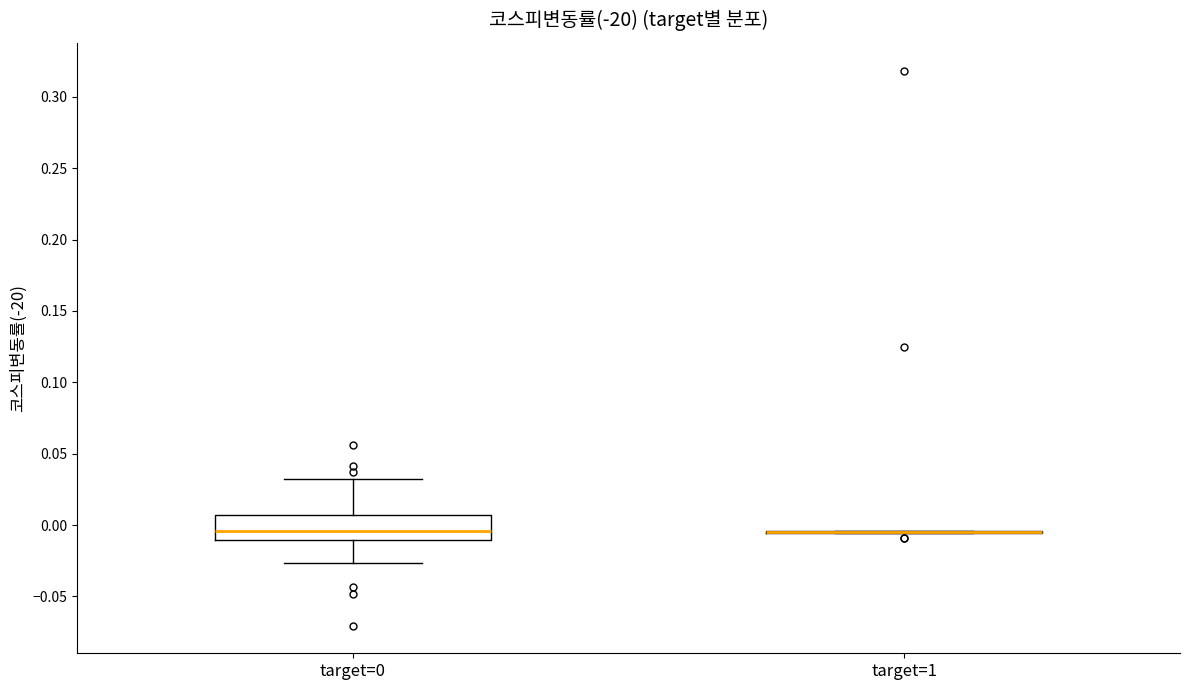

Reading left to right, read every box against the y-axis: the position of its median line, the range the box covers, and the ends of its whiskers. The values are not printed on the chart, so give them approximately, as read against the axis.

target=0: median -0.005, box -0.010 to 0.005, whiskers -0.025 to 0.030
target=1: box collapsed to a line at -0.005, whiskers -0.005 to -0.005